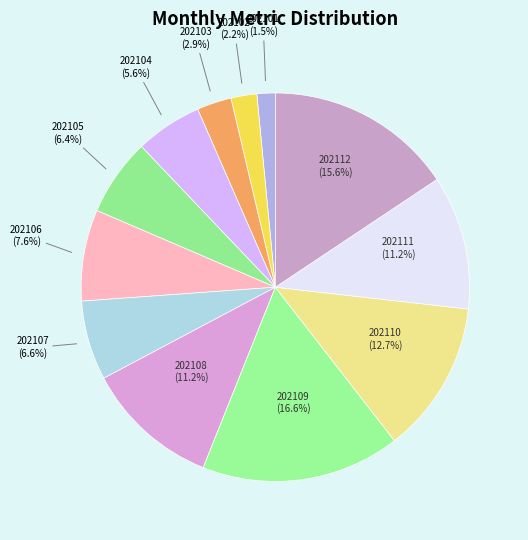

The 202102 slice represents 2% of the pie. True or false?

True